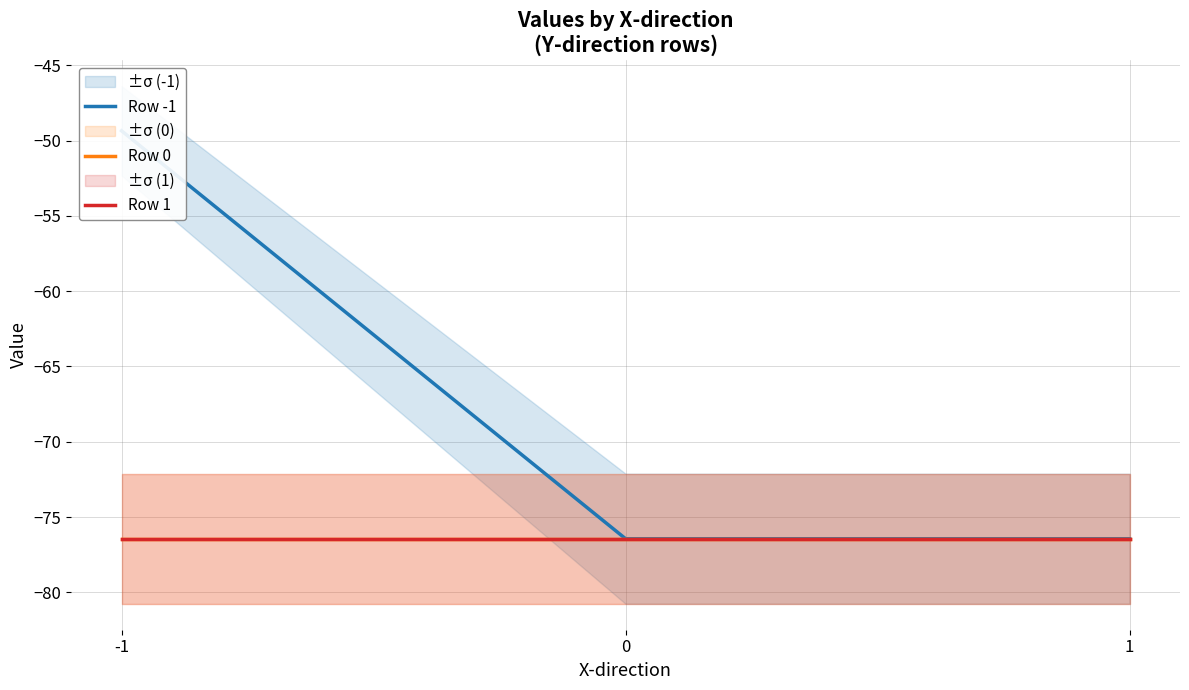

What is the approximate value of Row 1 at -1?

-76.4